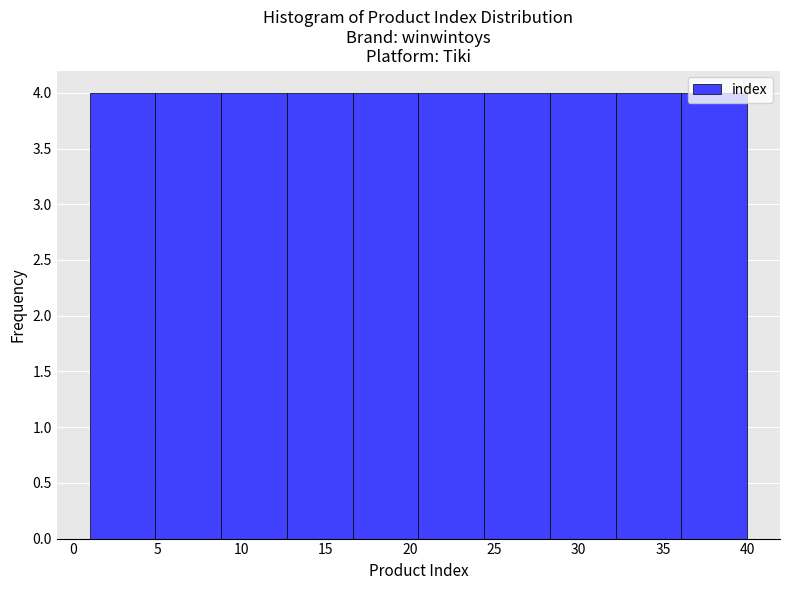

What is the height of the bar covering 20.5 to 24.4 on the x-axis? Neither the bar edges nor the heights are printed on the chart, so give them approximately, as read against the axes.

4